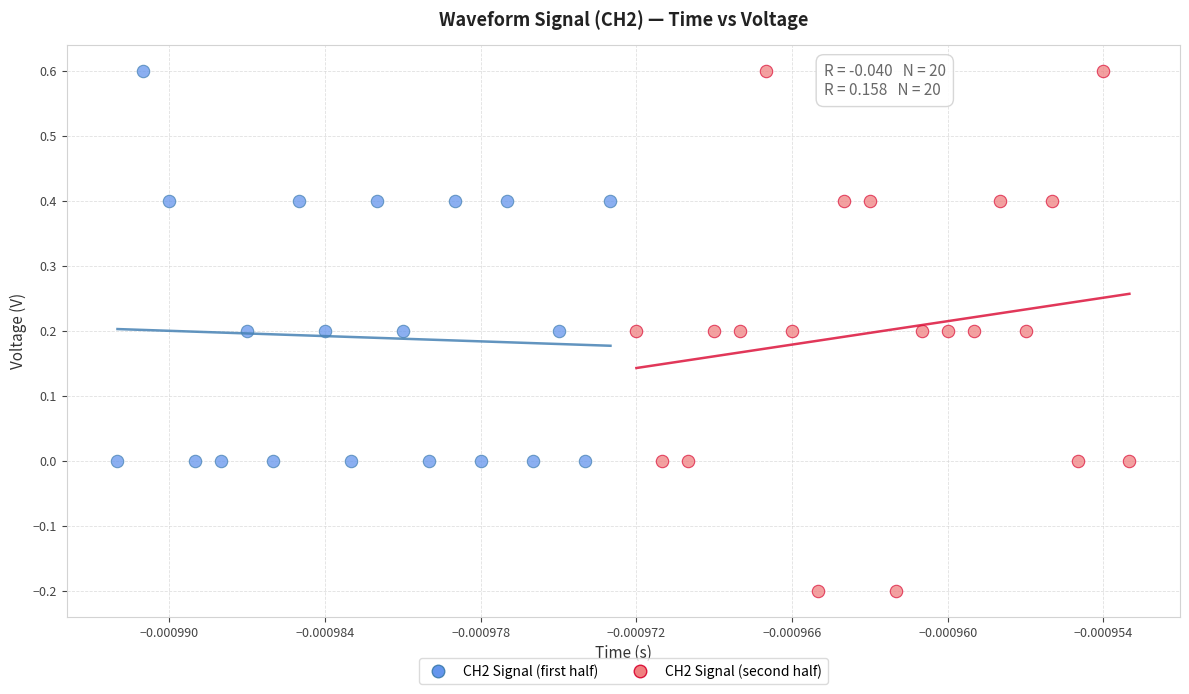

What are all the series names shown in the legend?

CH2 Signal (first half), CH2 Signal (second half)